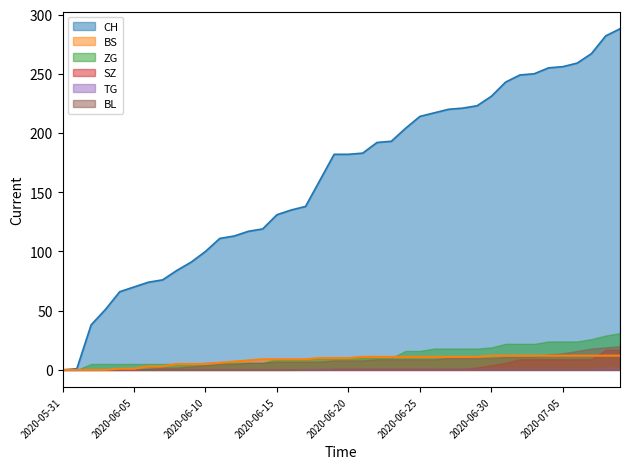

Rank the series by their maximum value, from lowest to highest.

TG, BS, SZ, BL, ZG, CH